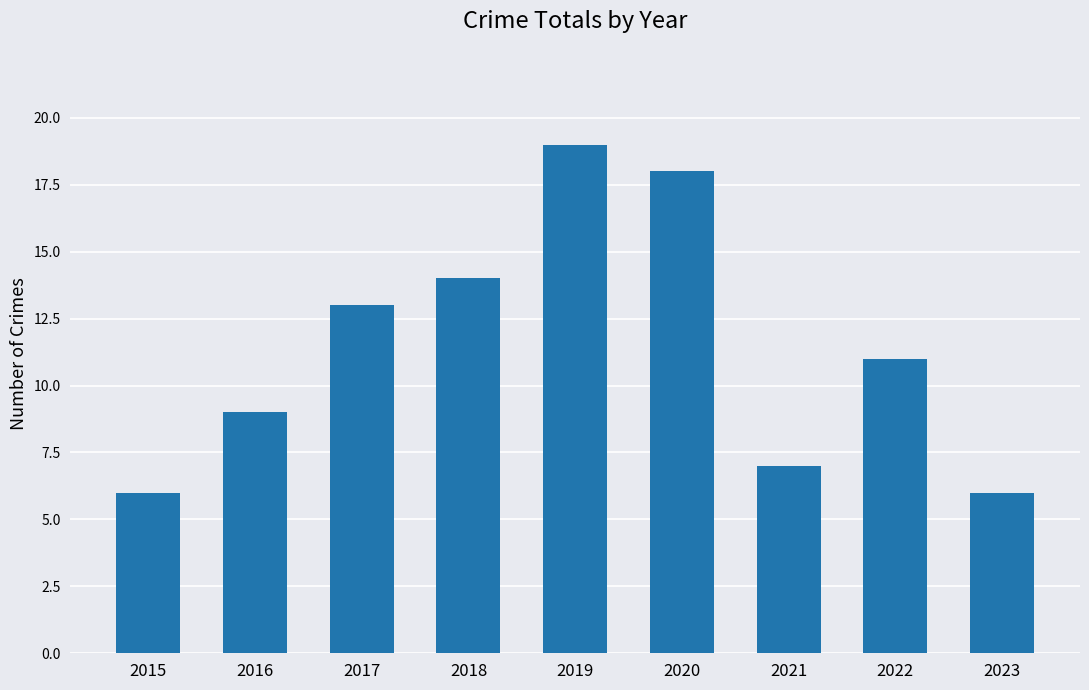

Where does the data first go above 11?

2017